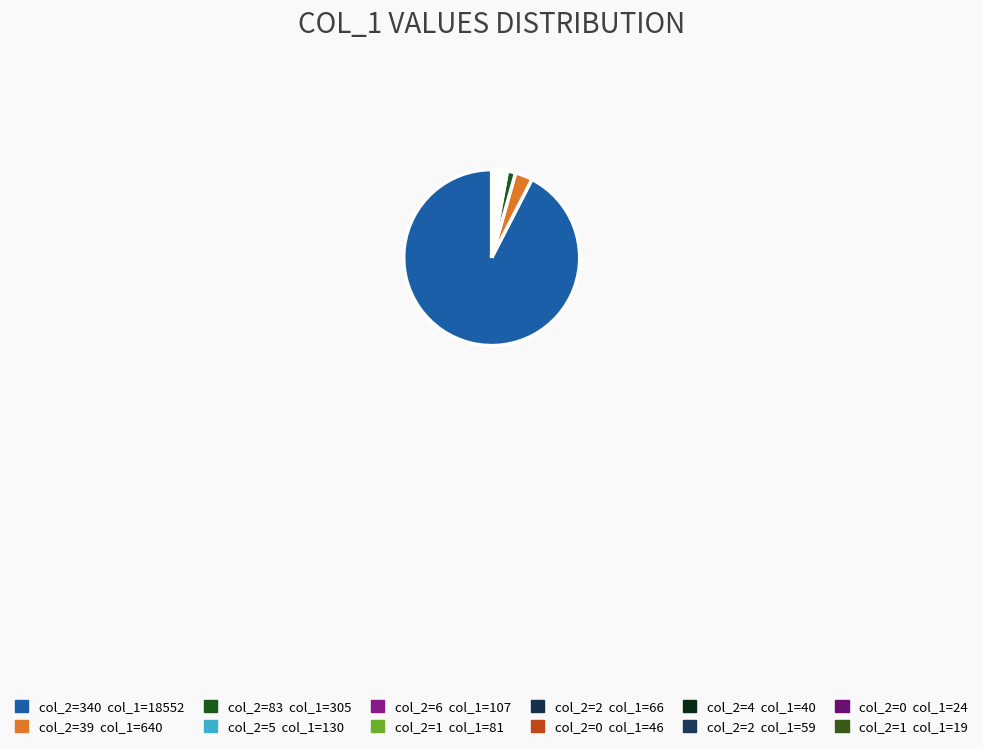

Count the number of slices in the pie.

12